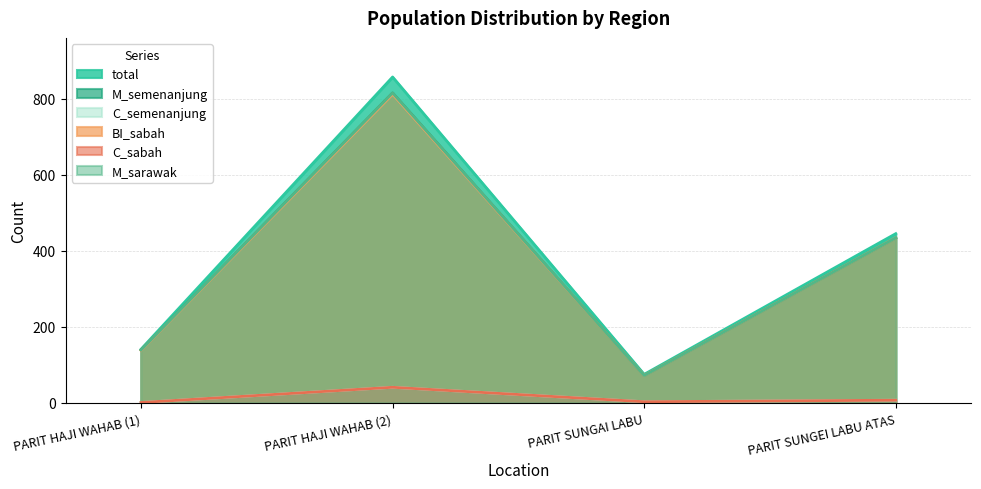

Does the chart display data point markers on the line(s)?

No